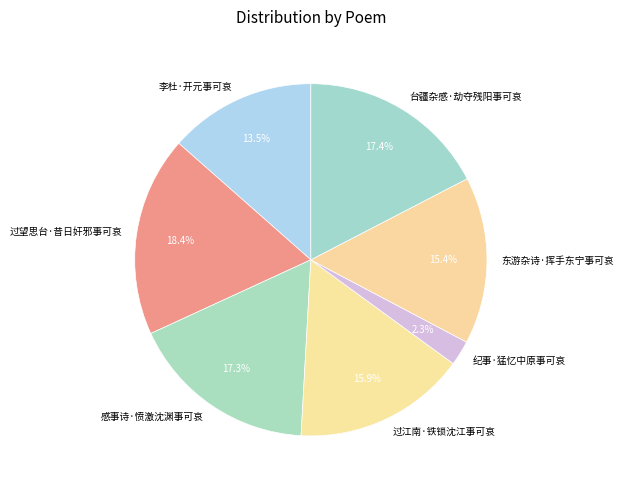

What percentage is the 感事诗·愤激沈渊事可哀 slice, to the nearest percent?

17%